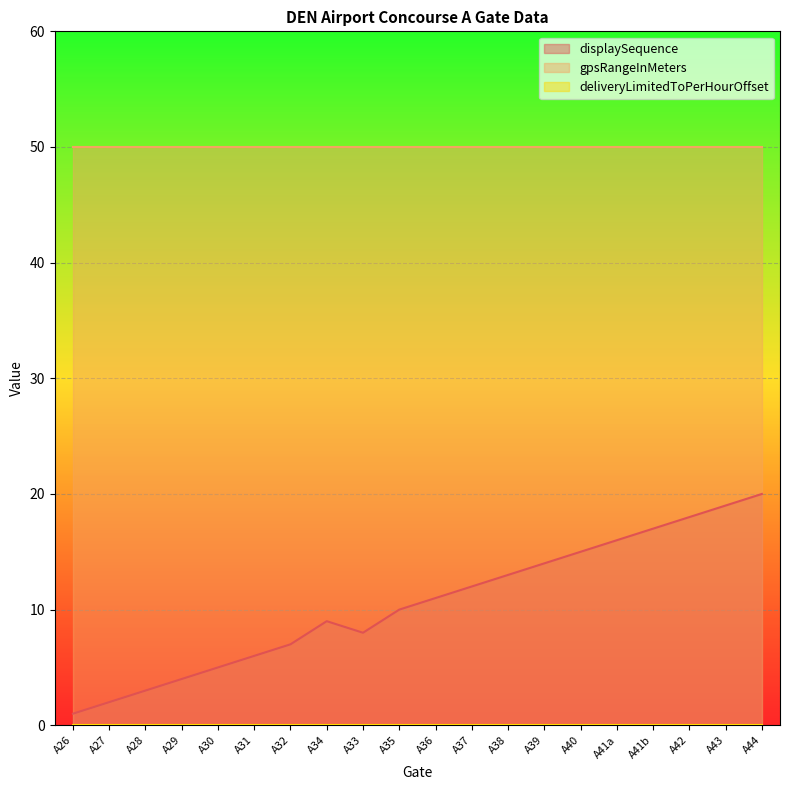

Where is the first local maximum for displaySequence?

A34